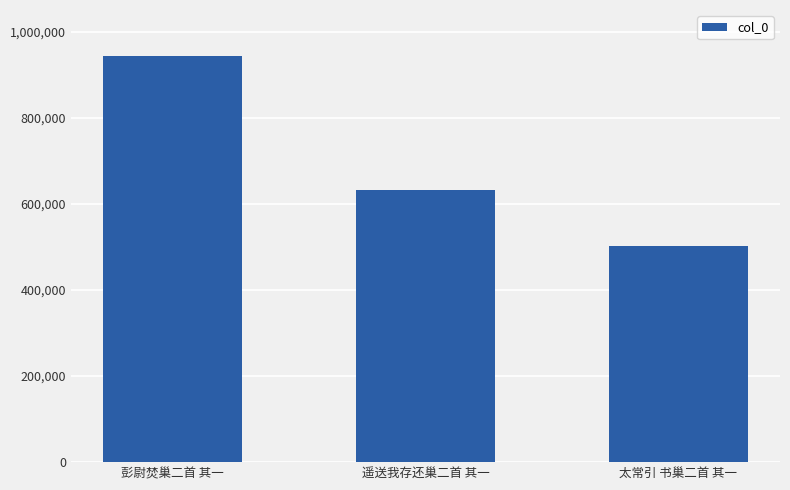

What is the label of the 2nd bar from the right?

遥送我存还巢二首 其一